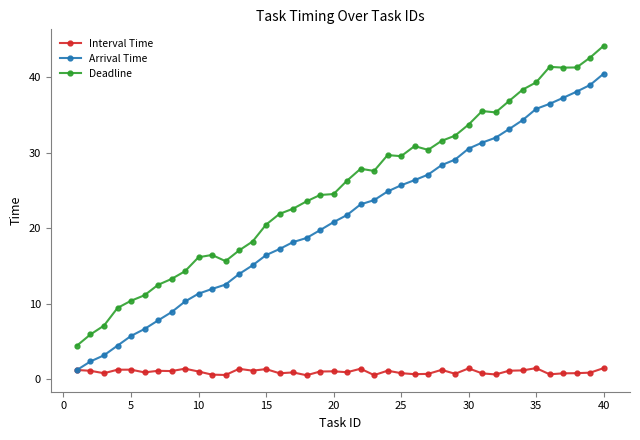

True or false: Deadline and Arrival Time cross at least once.

False